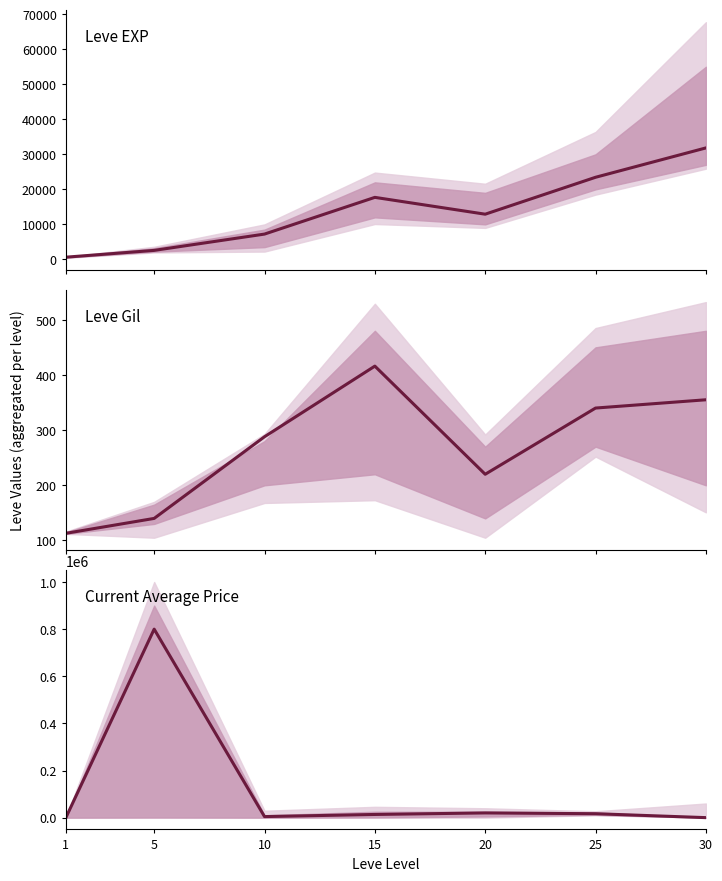

What is the highest value of the Leve Gil series?

416